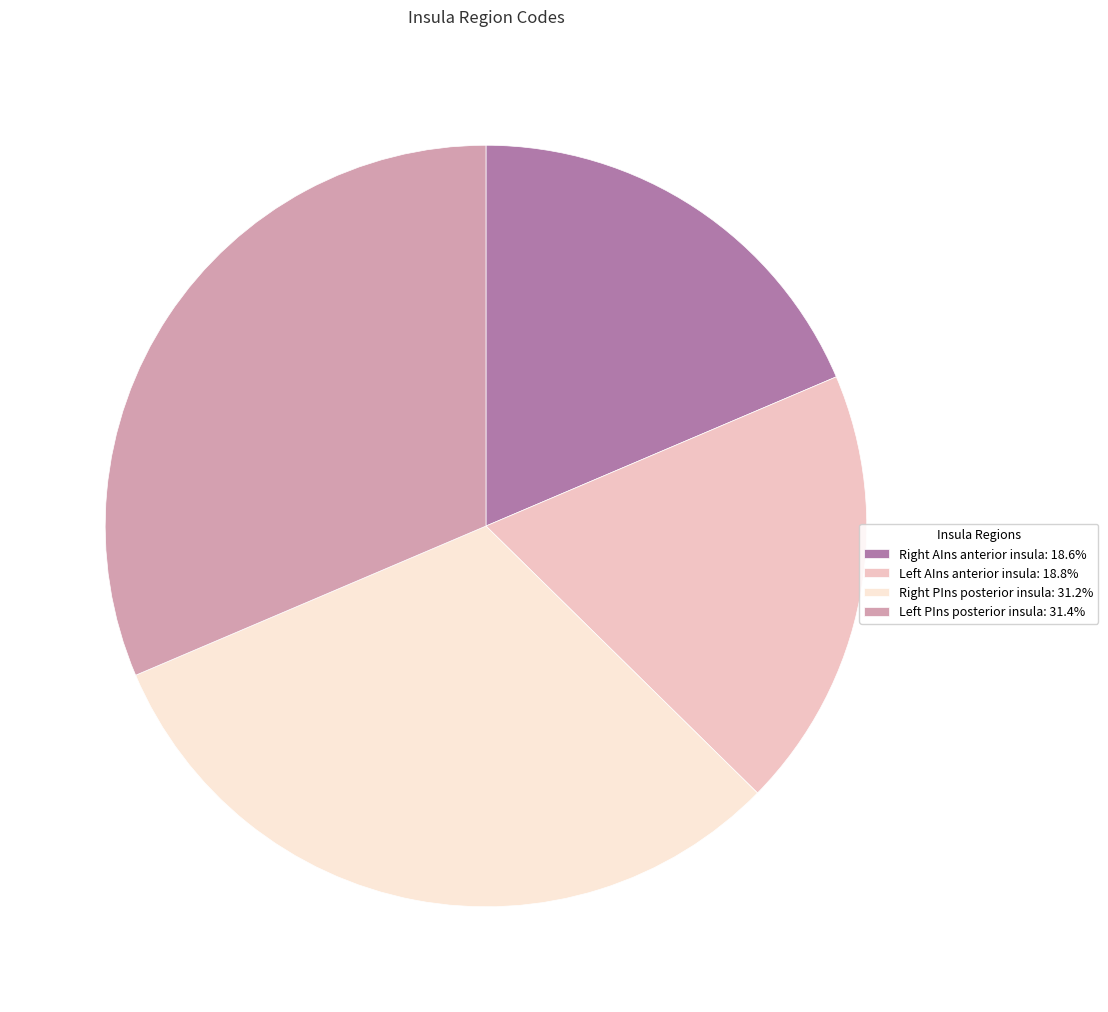

Is there any slice that represents more than half of the pie?

No